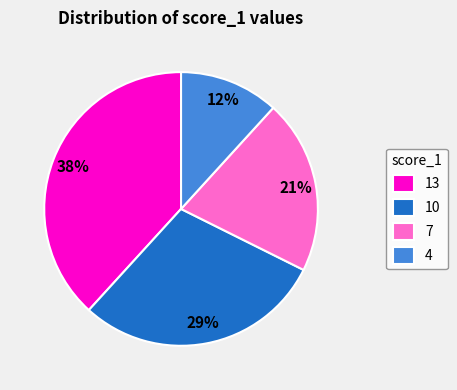

Between 13 and 10, which is larger?

13